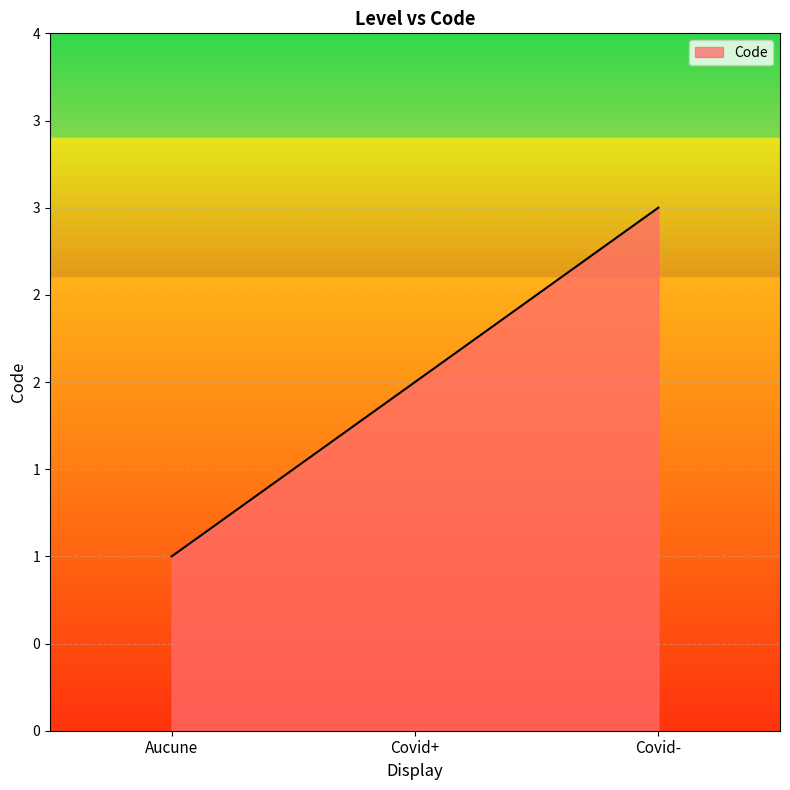

Is this an area chart (filled region under the line)?

Yes